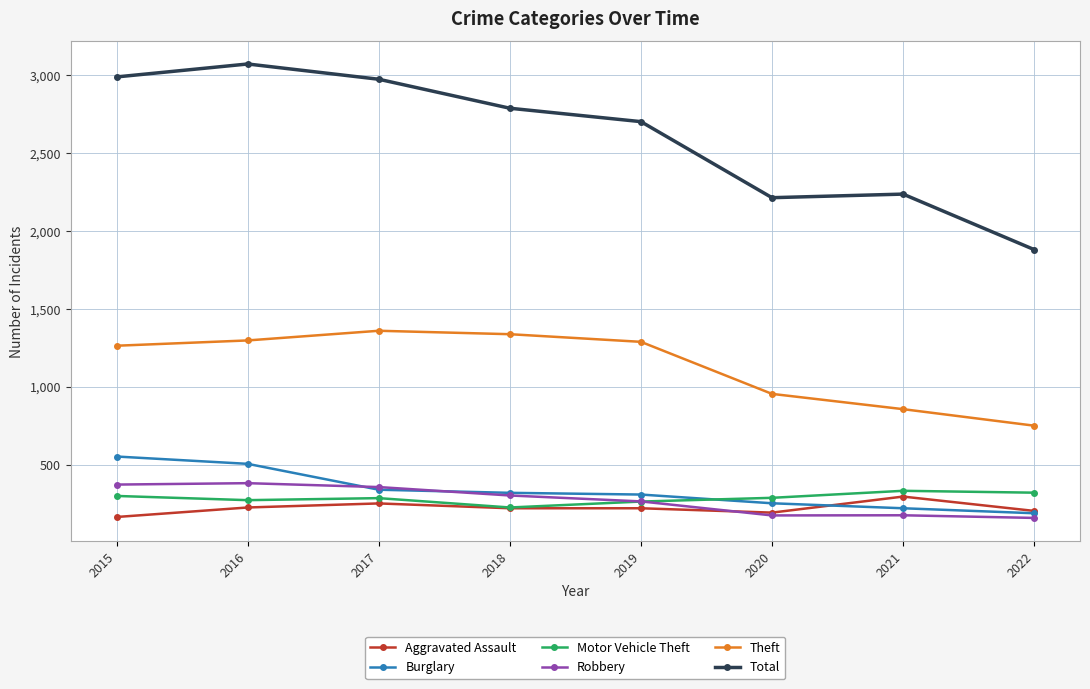

Does the chart have visible grid lines?

Yes